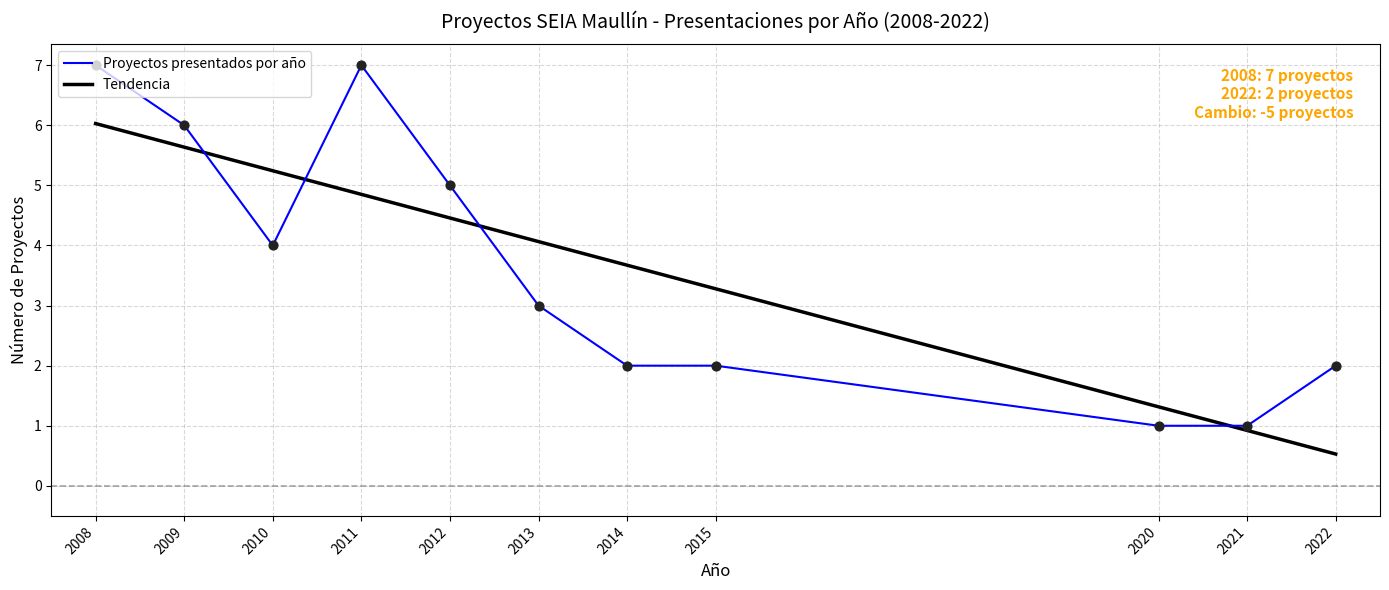

What is the total value across all series at 2008?

13.0